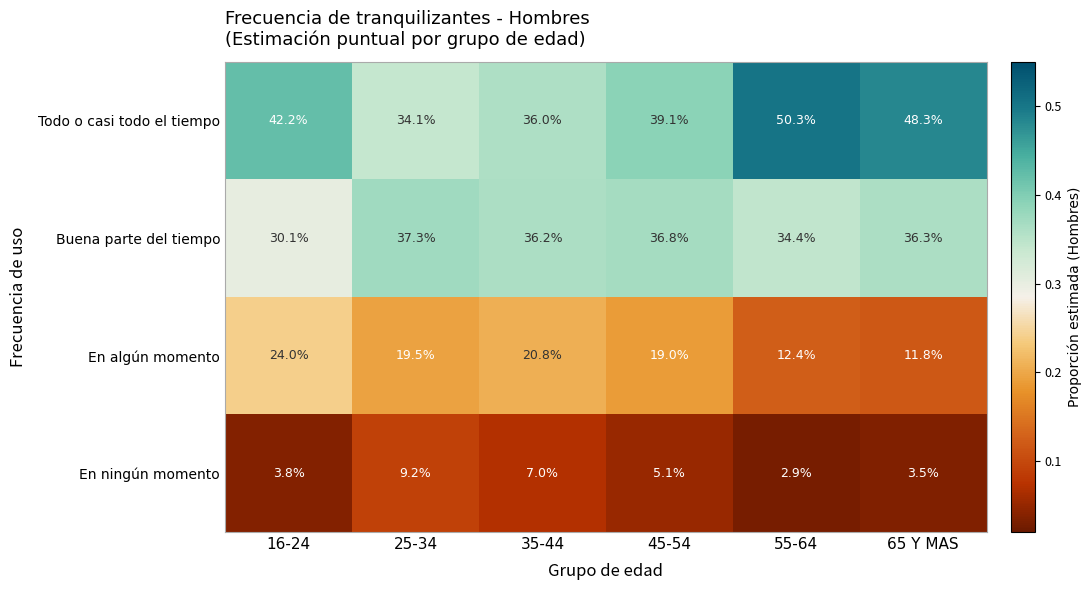

Rank the series by their maximum value, from highest to lowest.

Todo o casi todo el tiempo, Buena parte del tiempo, En algún momento, En ningún momento